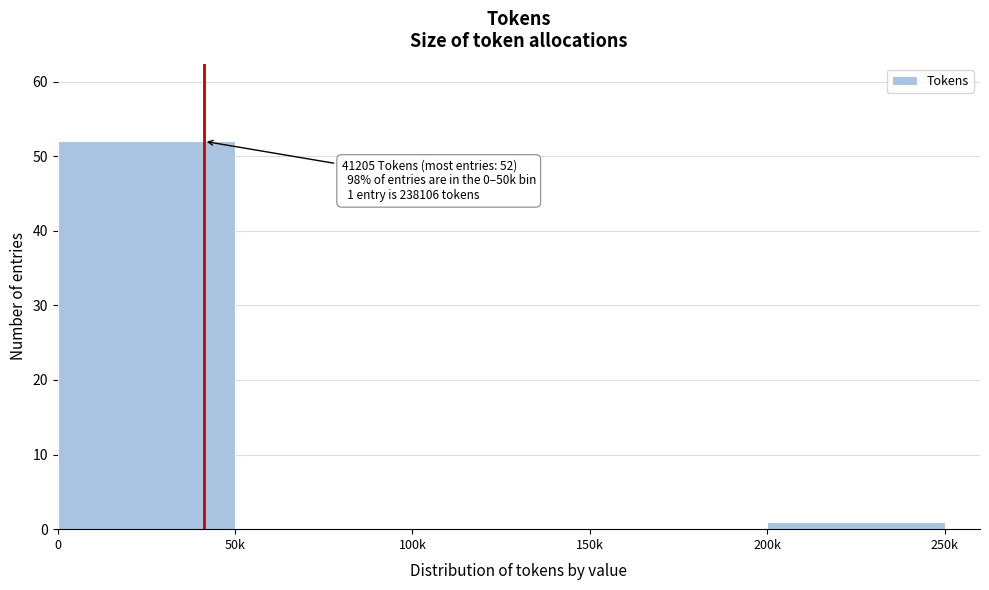

Reading left to right, list all the values displayed in this chart.

0=52	50k=0	100k=0	150k=0	200k=1